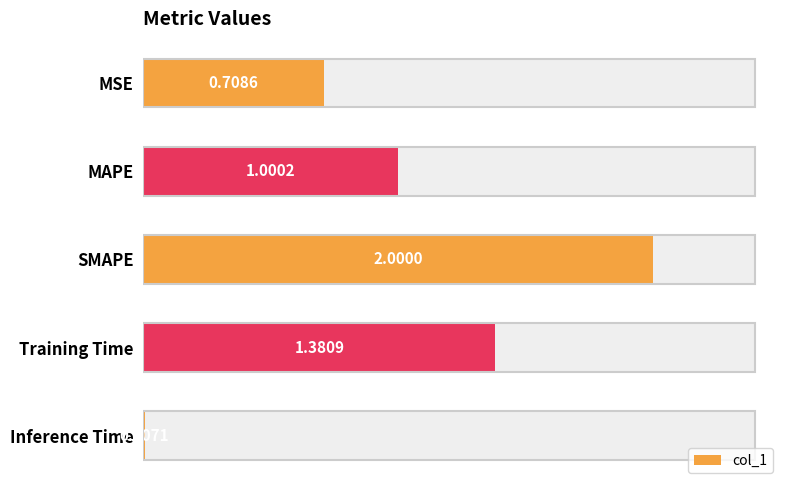

What is the approximate value at SMAPE?

2.0